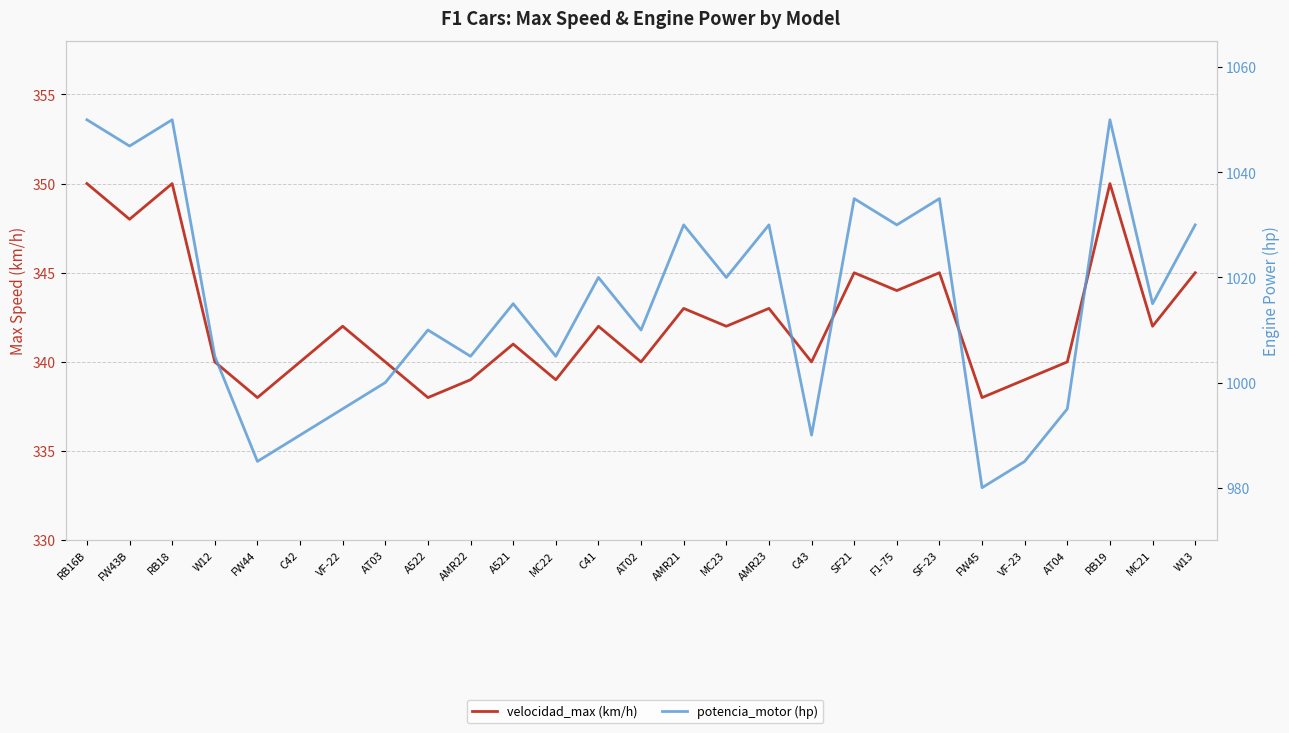

Rank the series by their average value, from highest to lowest.

potencia_motor (hp), velocidad_max (km/h)